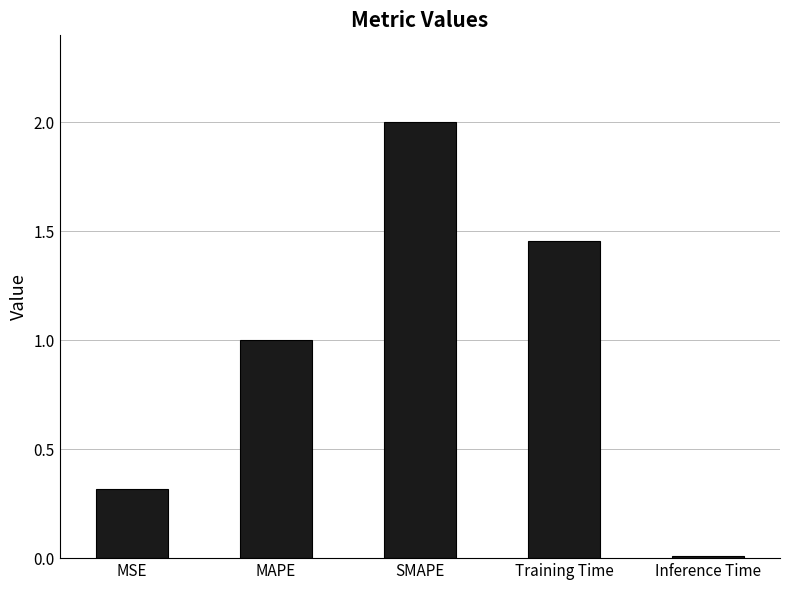

Rank the categories by value from lowest to highest.

Inference Time, MSE, MAPE, Training Time, SMAPE